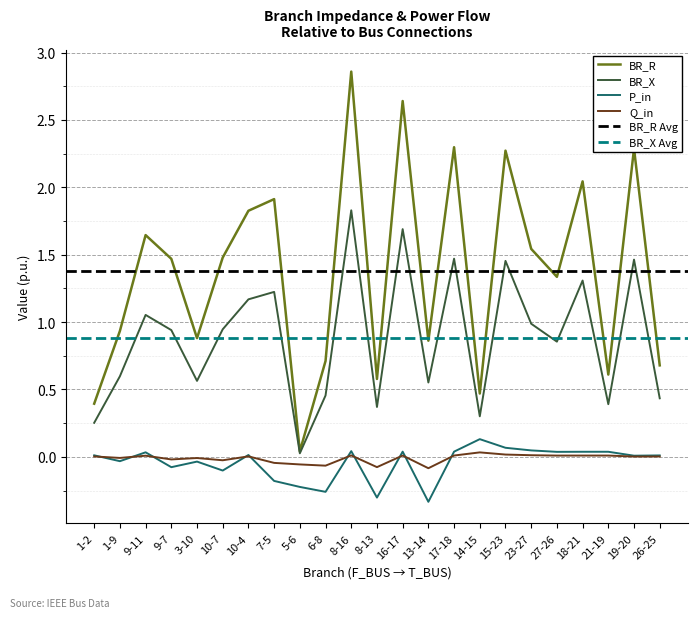

At which label is BR_R closest to 1?

1-9